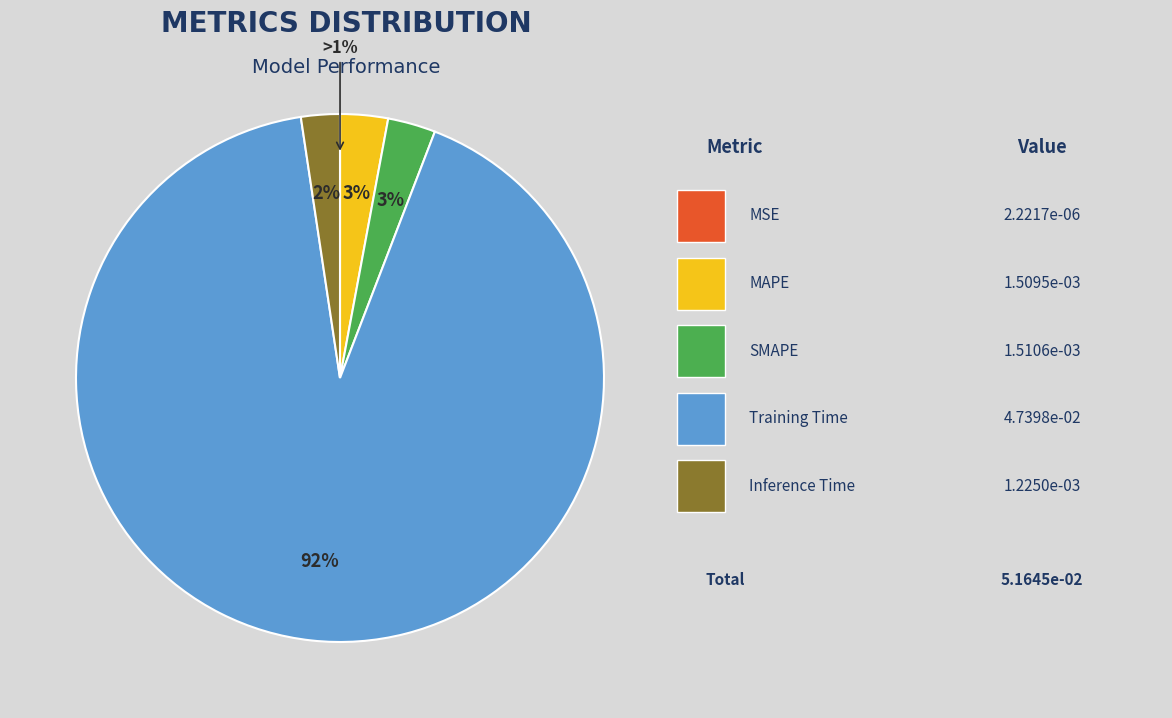

To the nearest percent, what portion does SMAPE represent?

3%